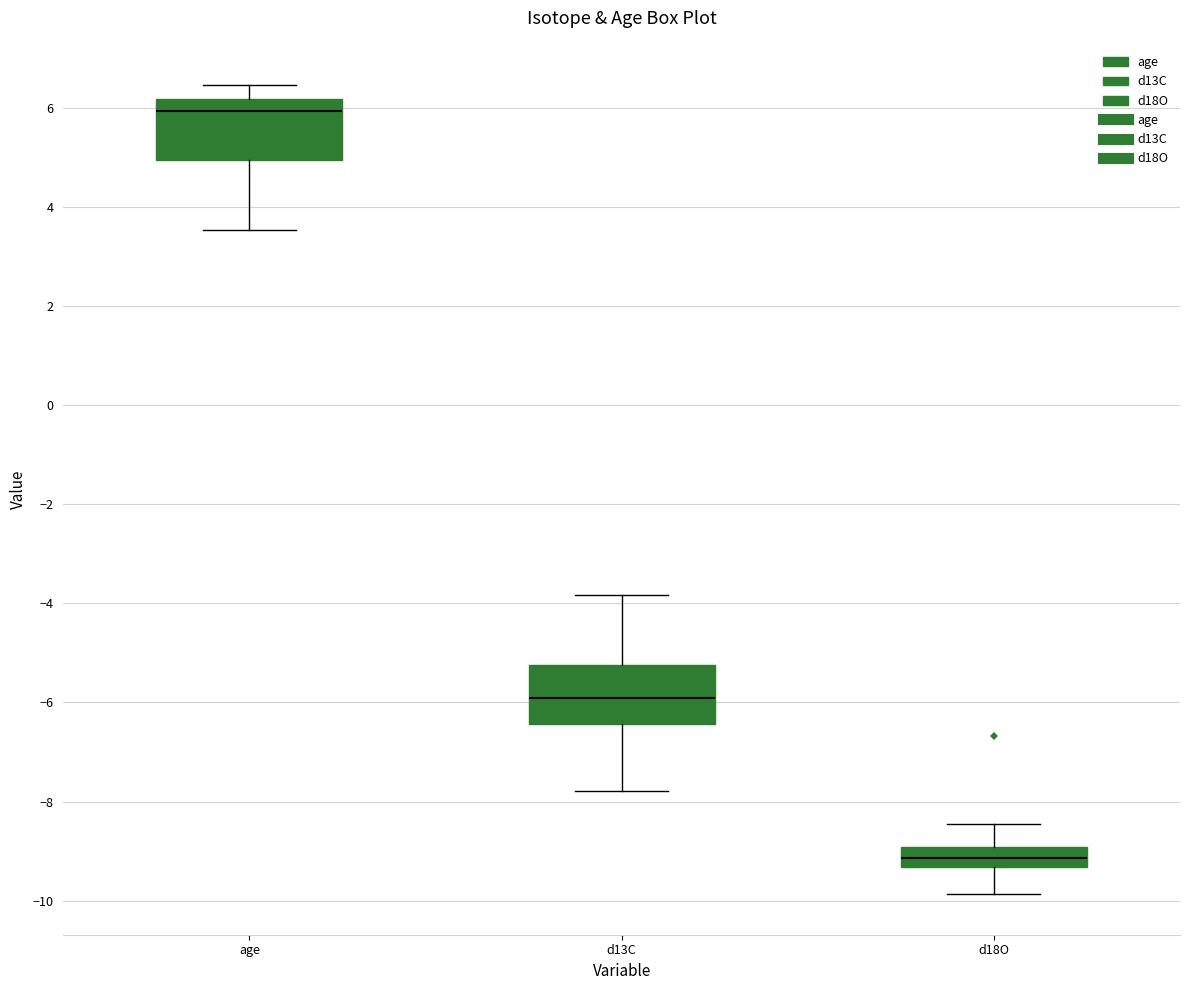

Reading left to right, transcribe this box plot: for each box, give where its median line is, the range the box spans, and where its two whiskers end, as read against the y-axis. The values are not printed on the chart, so give them approximately, as read against the axis.

age: median 6.0, box 5.0 to 6.2, whiskers 3.6 to 6.4
d13C: median -6.0, box -6.4 to -5.2, whiskers -7.8 to -3.8
d18O: median -9.2, box -9.4 to -9.0, whiskers -9.8 to -8.4